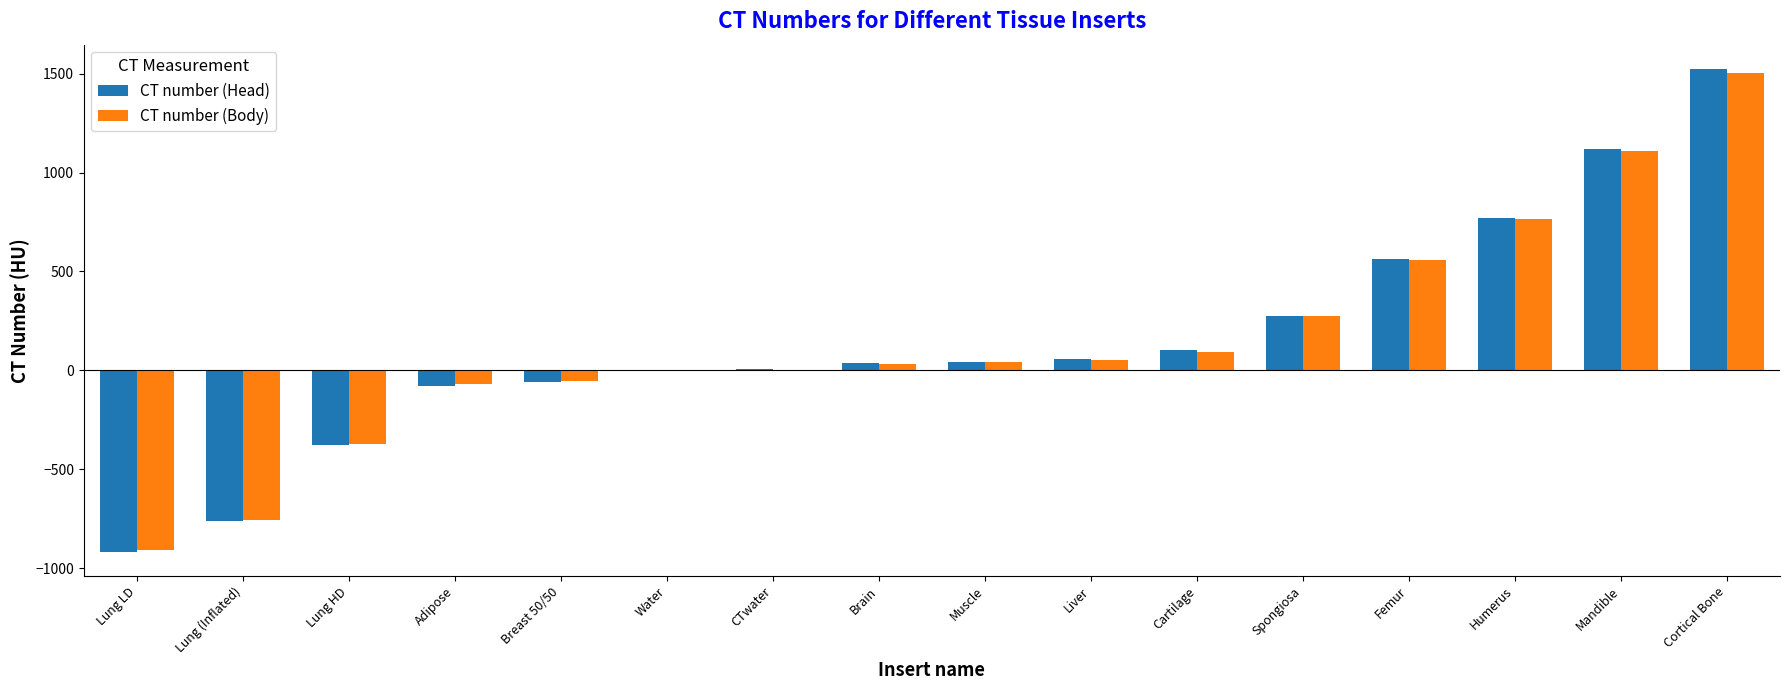

How many categories are shown in the chart?

16